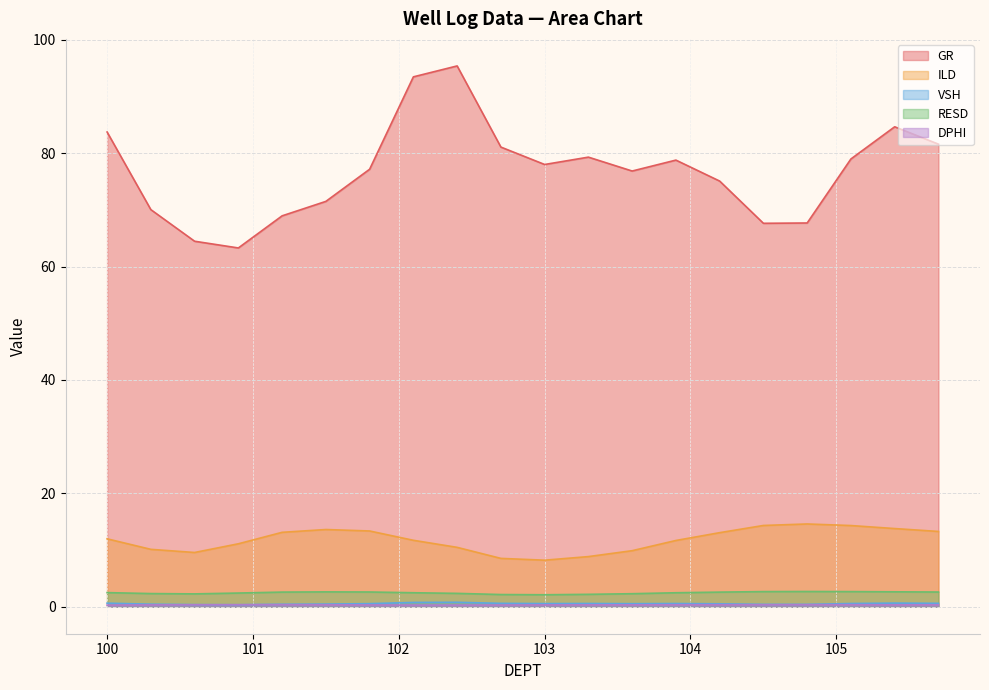

True or false: RESD and VSH intersect in this chart.

False